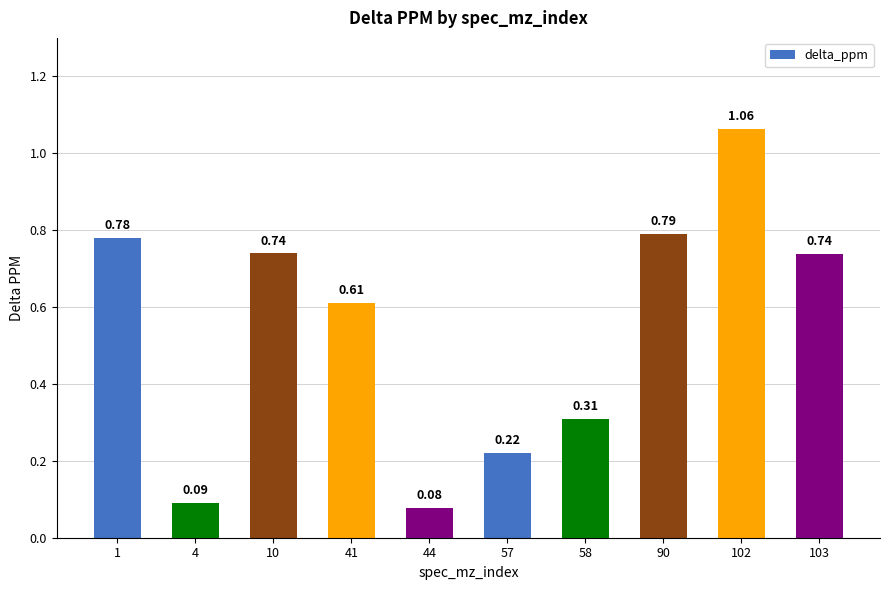

What is the change in value from 44 to 90?

+0.7